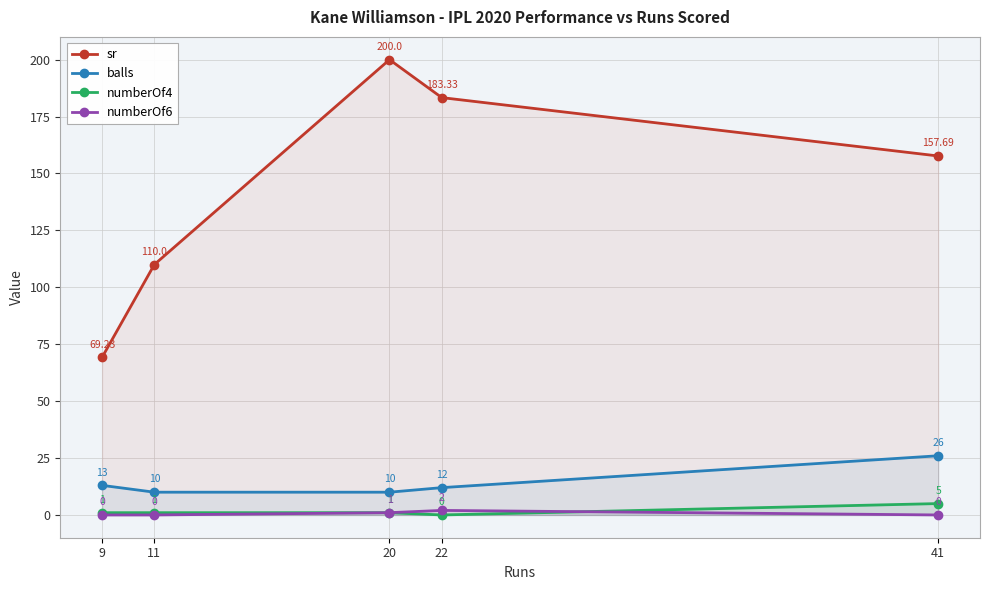

List the series in order of their peak value, lowest first.

numberOf6, numberOf4, balls, sr